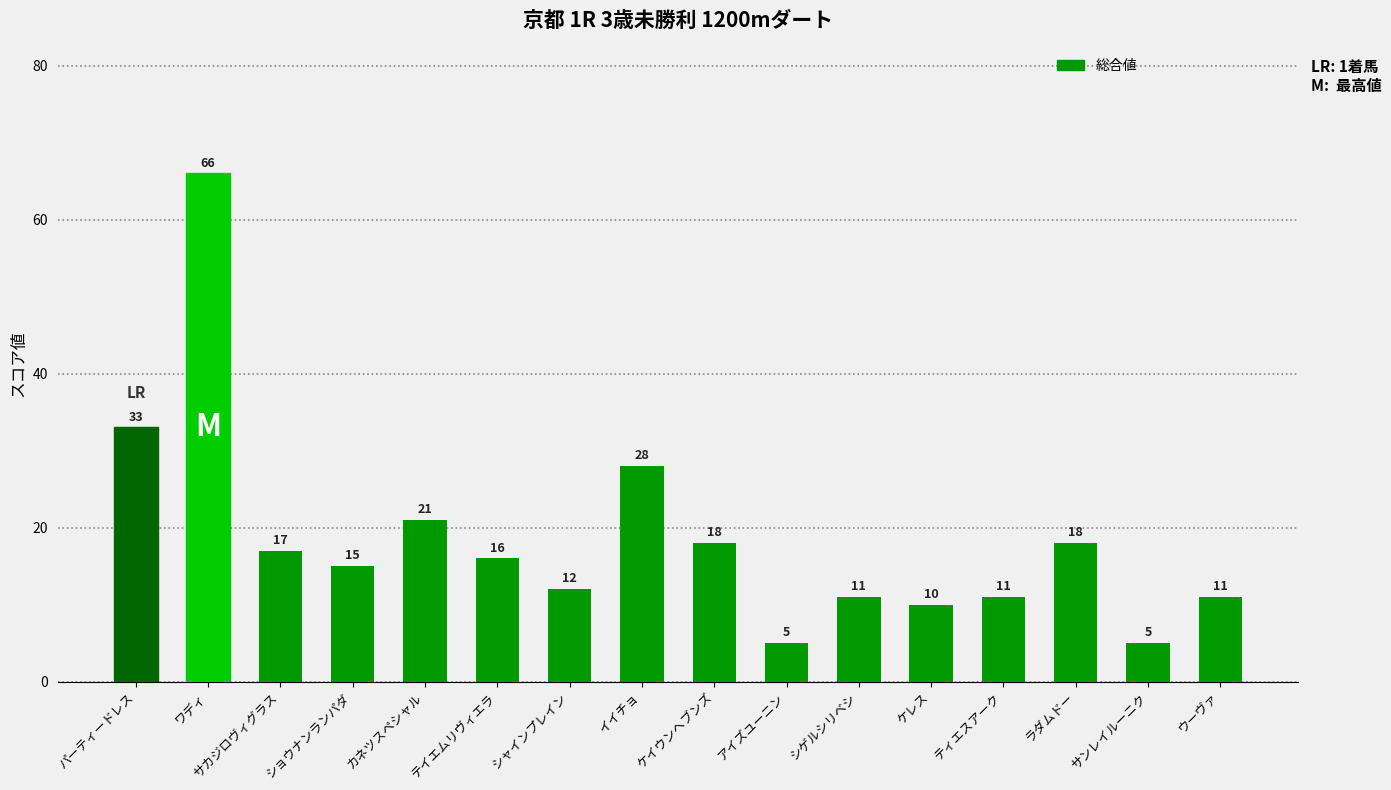

Approximately how many times larger is the value at ラダムドー compared to シゲルシリベシ?

1.6